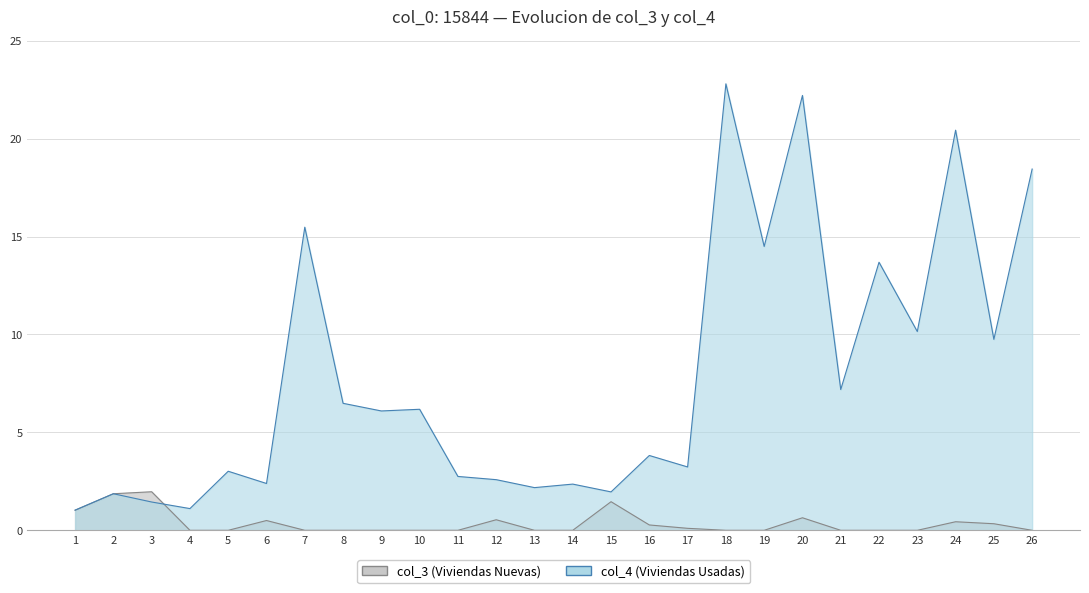

How many categories are shown in the chart?

26